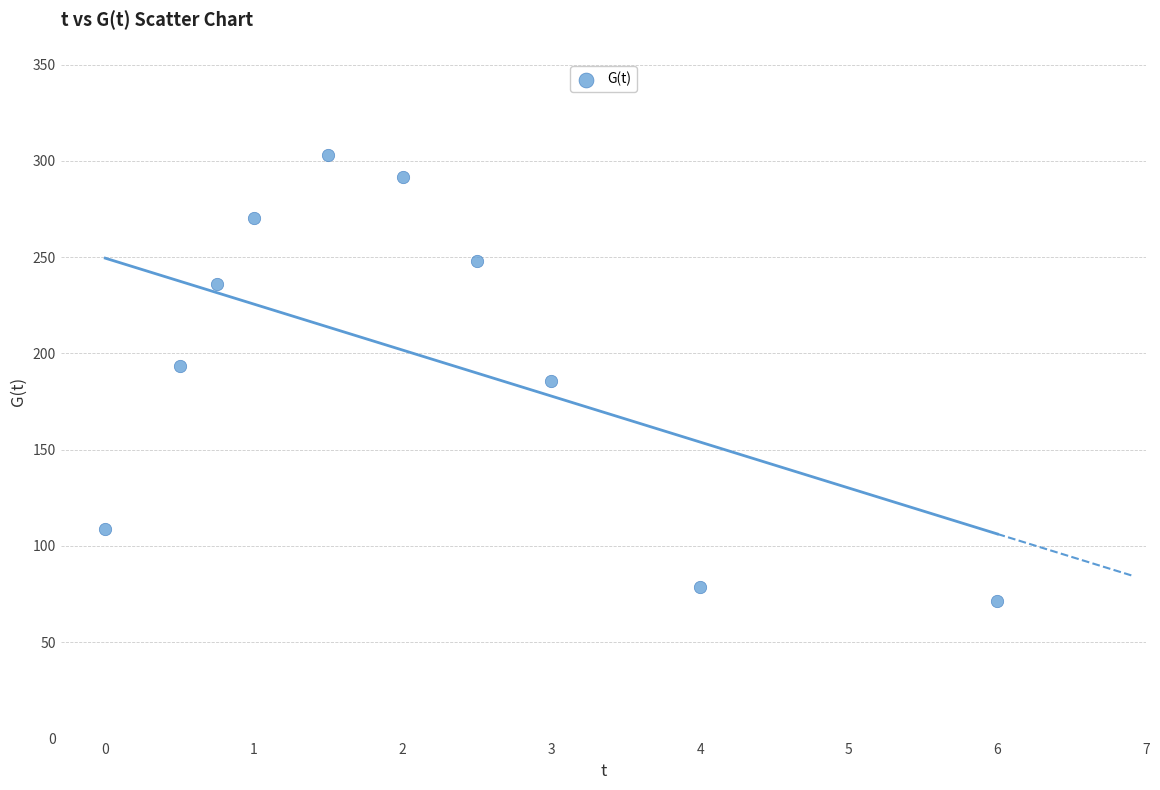

What is the range of Y values (max minus min)?

231.3